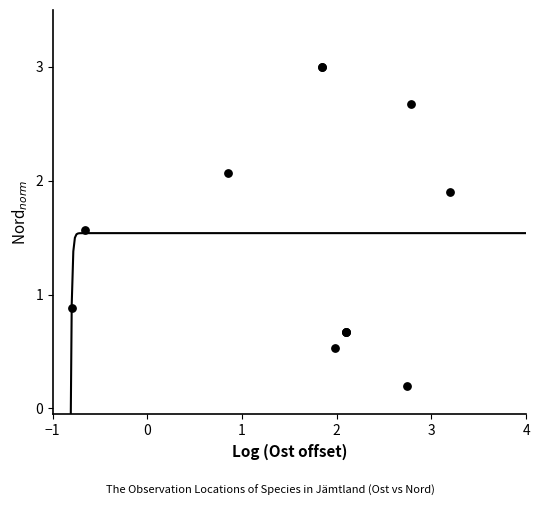

What Y value in the scatter plot is closest to 1?

0.9